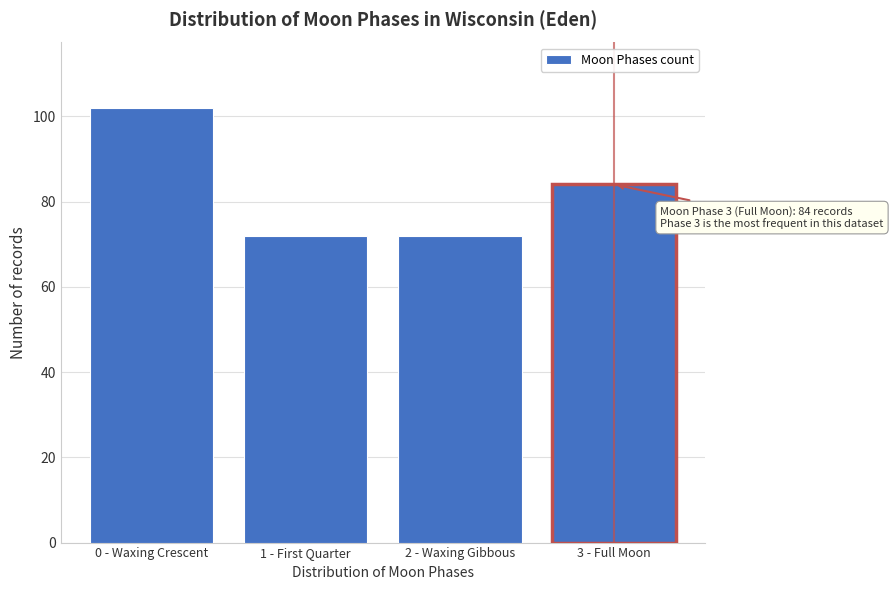

Reading left to right, what are all the values shown in this chart?

0 - Waxing Crescent=102	1 - First Quarter=72	2 - Waxing Gibbous=72	3 - Full Moon=84